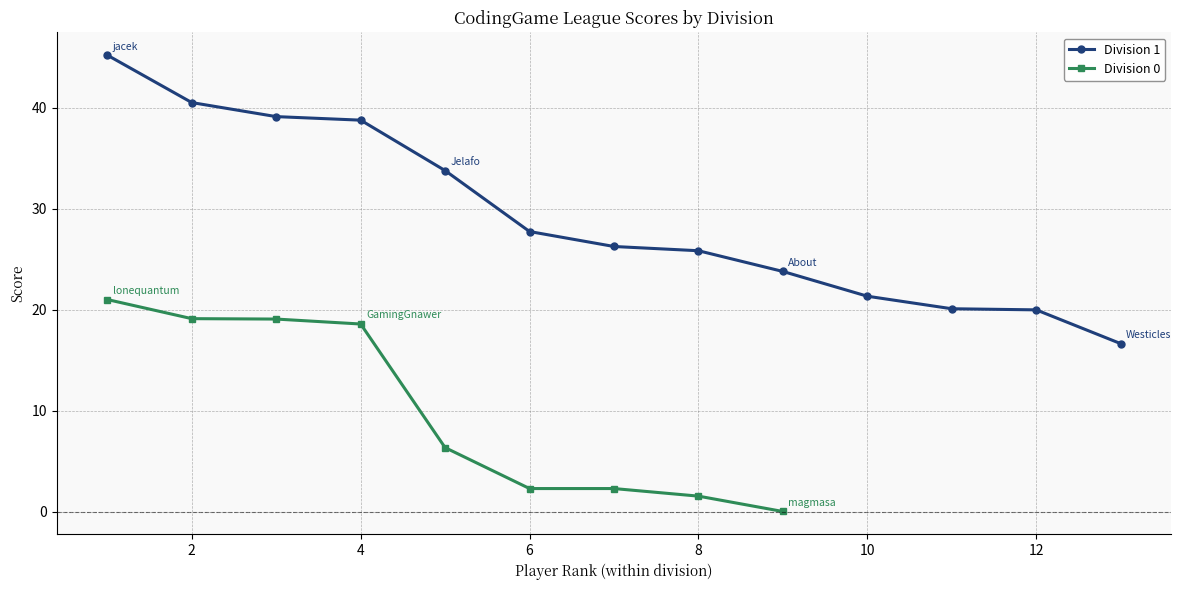

What is the highest value of the Division 1 series?

45.2